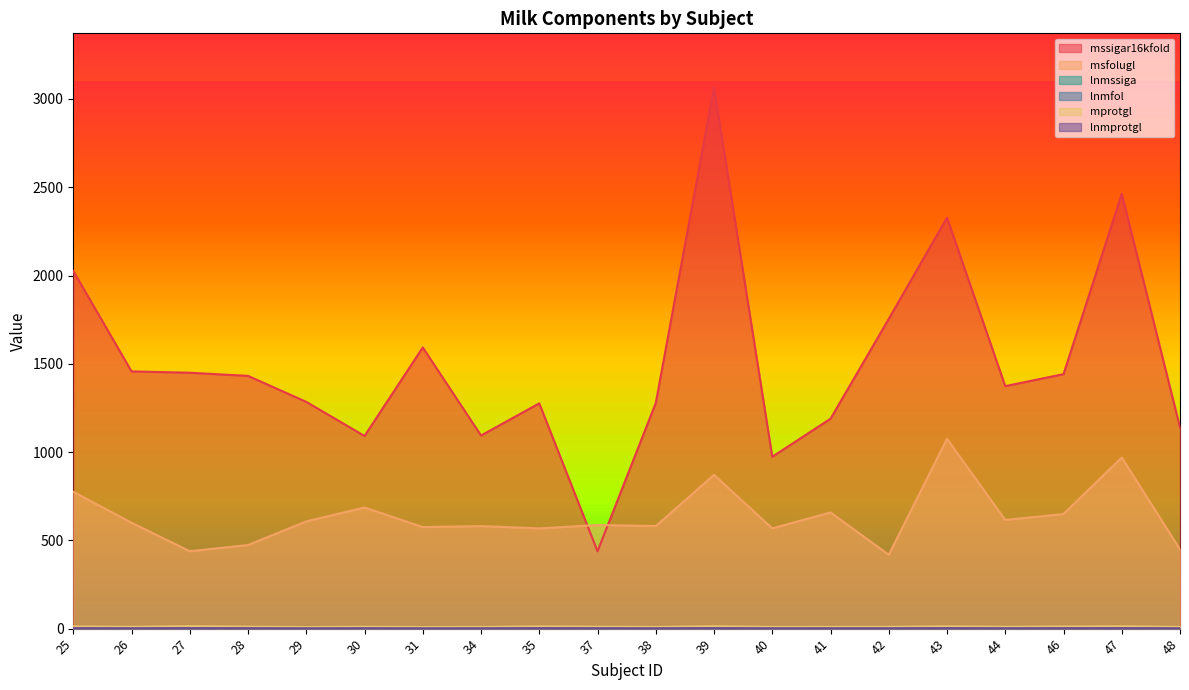

Rank the categories by lnmssiga value from lowest to highest.

37, 40, 30, 34, 48, 41, 35, 38, 29, 44, 28, 46, 27, 26, 31, 42, 25, 43, 47, 39